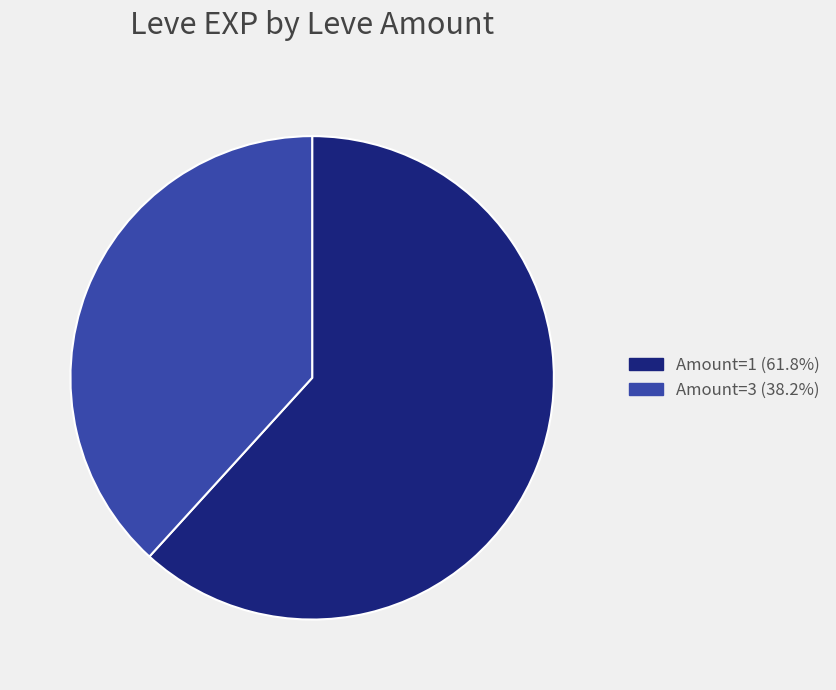

Does any single category account for the majority?

Yes